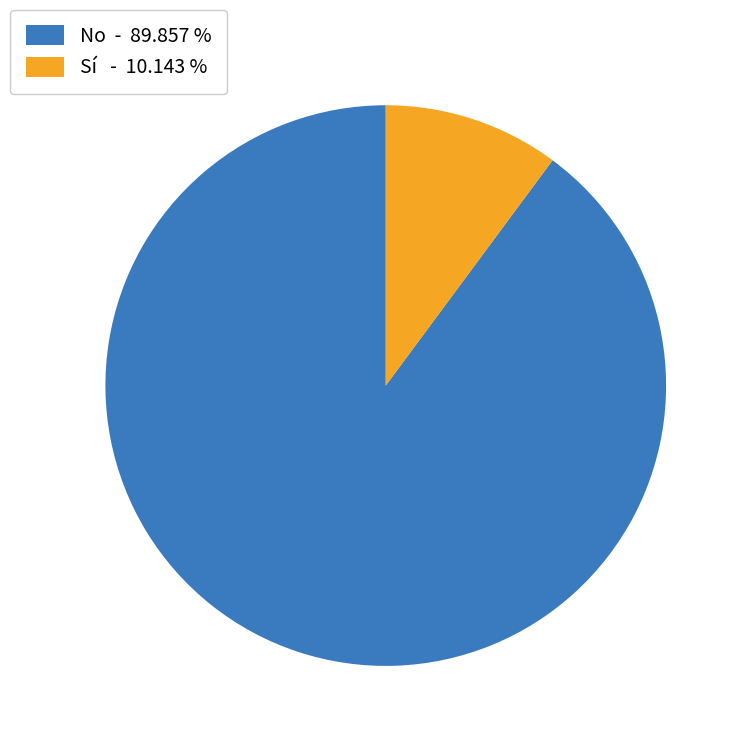

How many segments does this pie chart have?

2